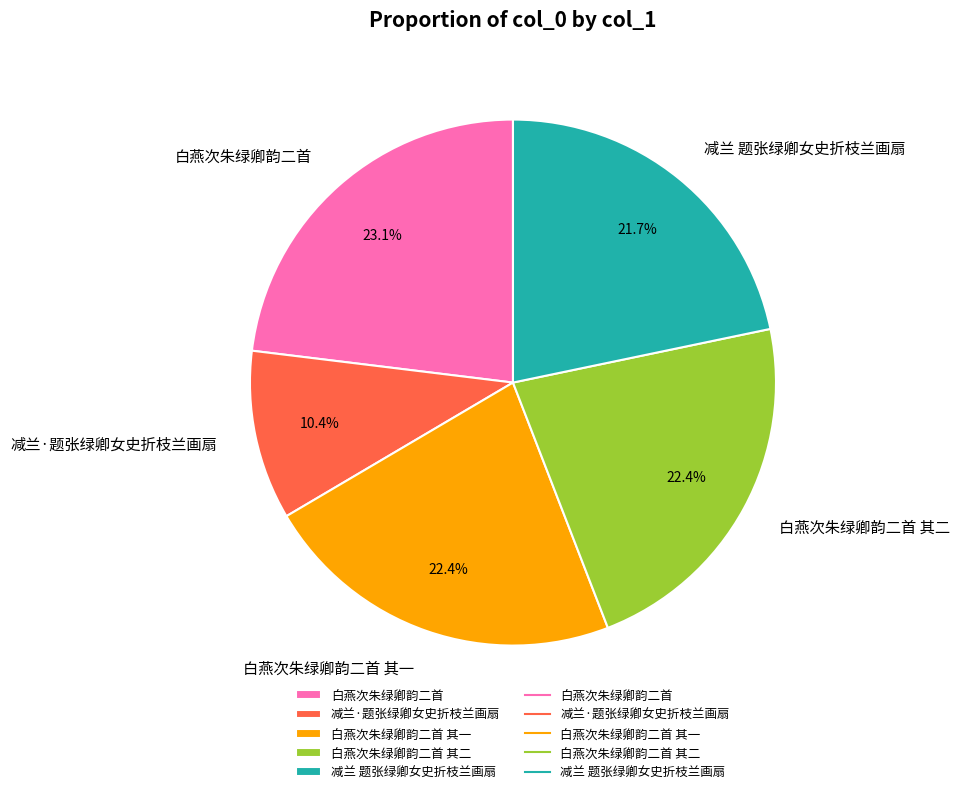

How much of the chart is everything except 白燕次朱绿卿韵二首 其二?

77.6%